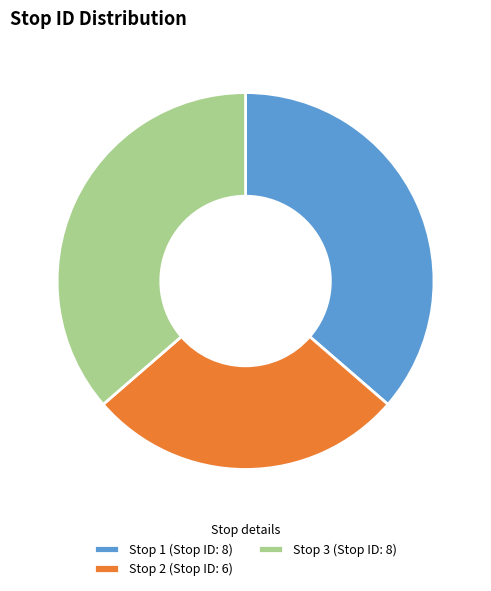

Between Stop 2 (Stop ID: 6) and Stop 3 (Stop ID: 8), which is larger?

Stop 3 (Stop ID: 8)